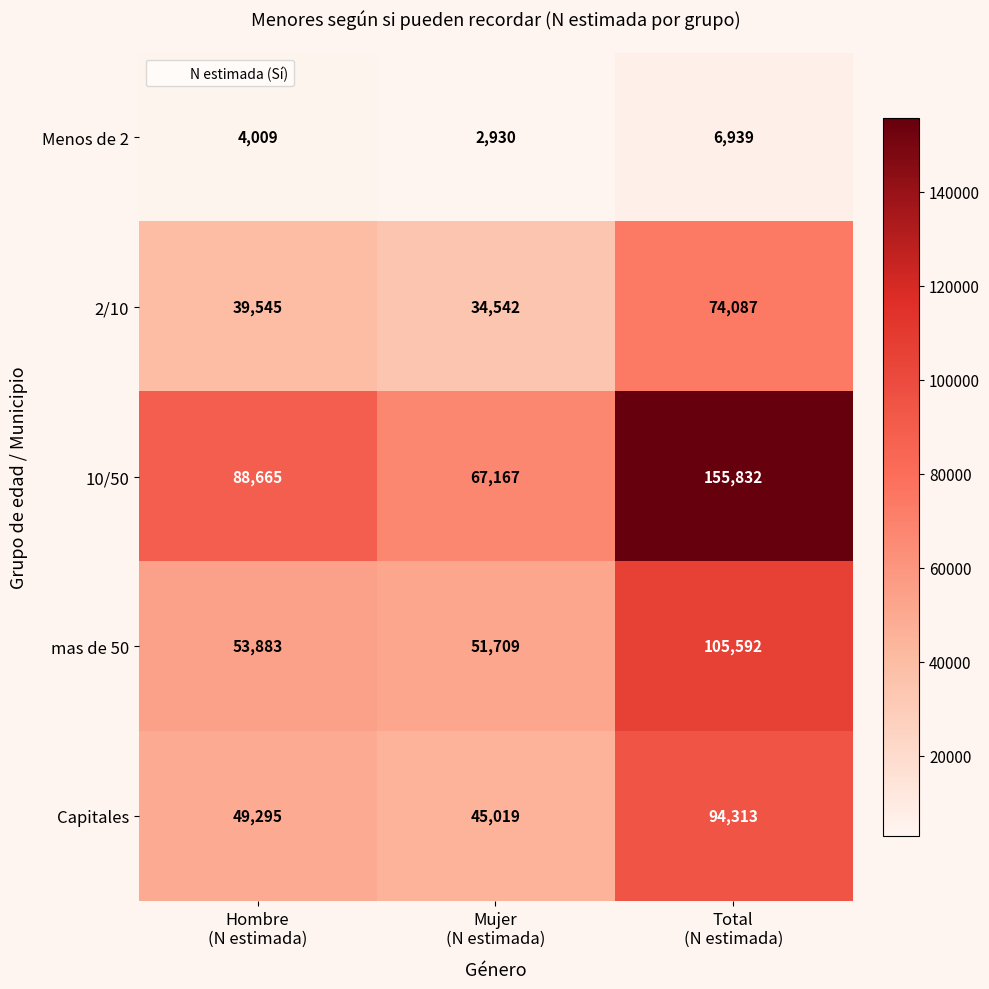

Which series has the largest range (max minus min)?

10/50